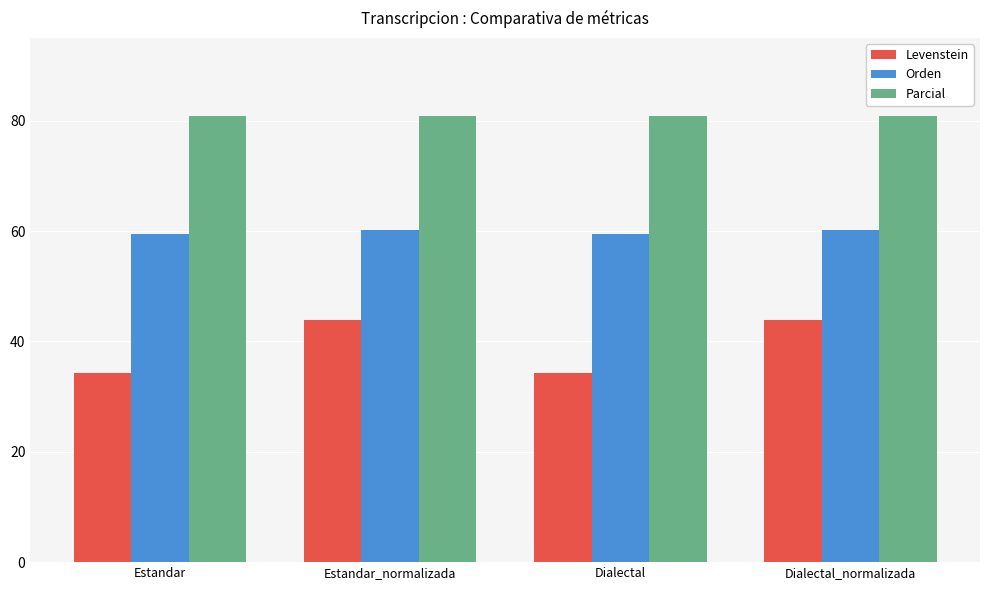

List the series in order of their peak value, highest first.

Parcial, Orden, Levenstein